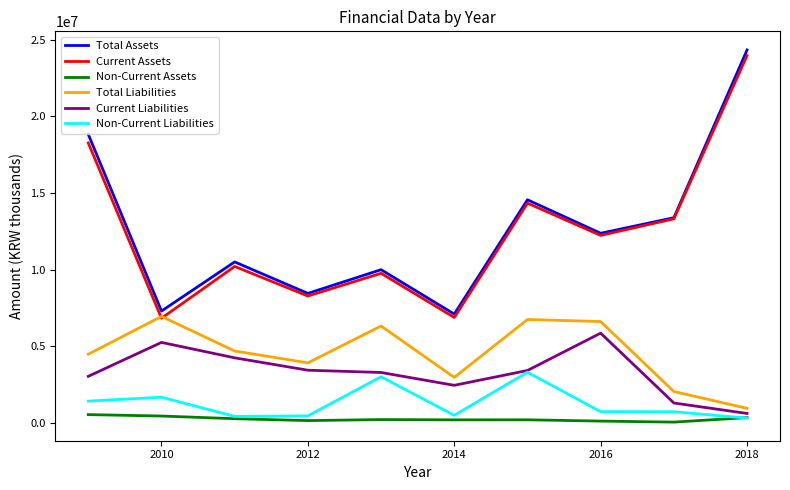

Count the number of categories in the chart.

10